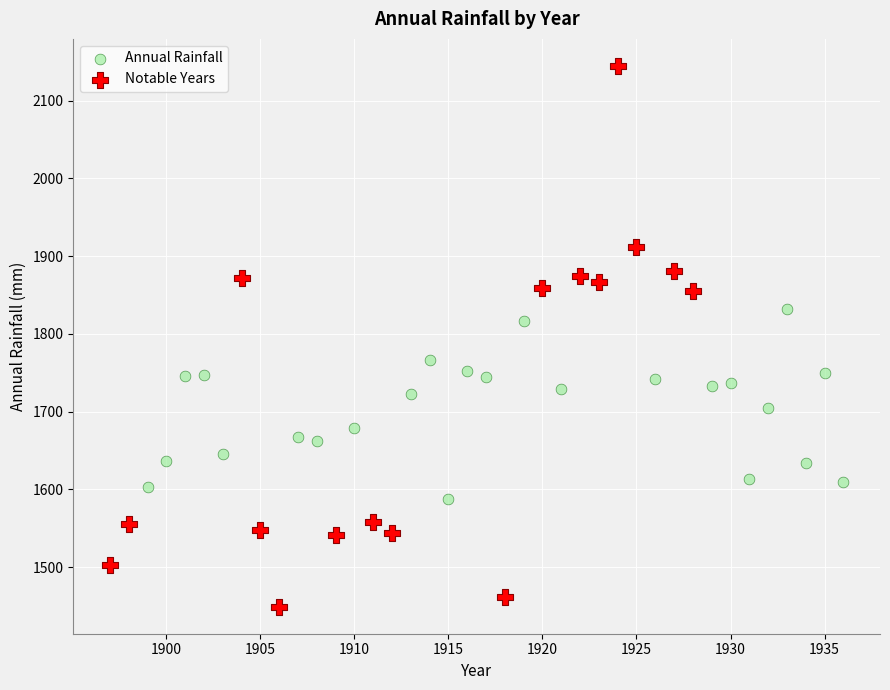

Which series has the largest Y range (max minus min)?

Notable Years